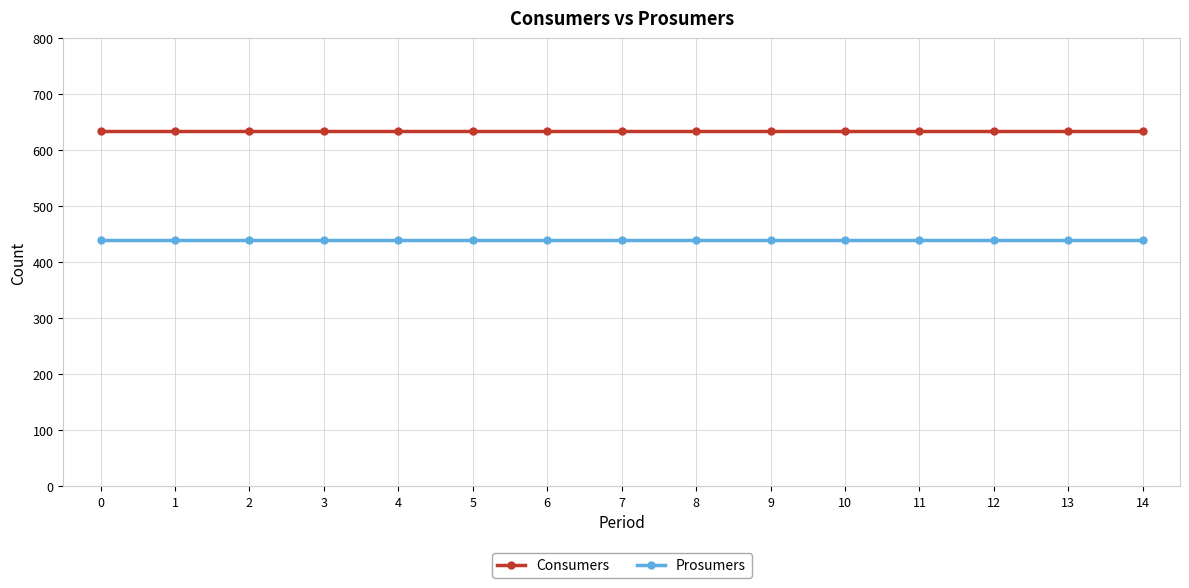

Rank the series by their maximum value, from lowest to highest.

Prosumers, Consumers